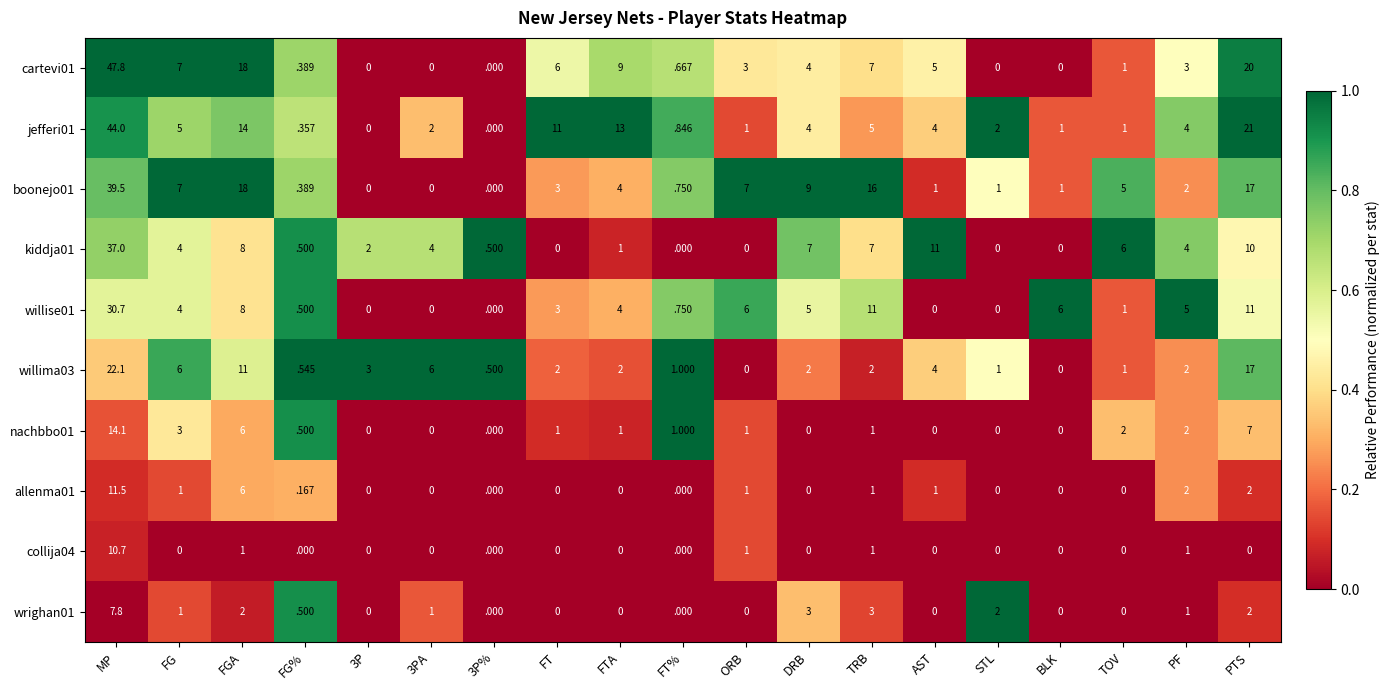

How many values in the willise01 series are below 4?

9